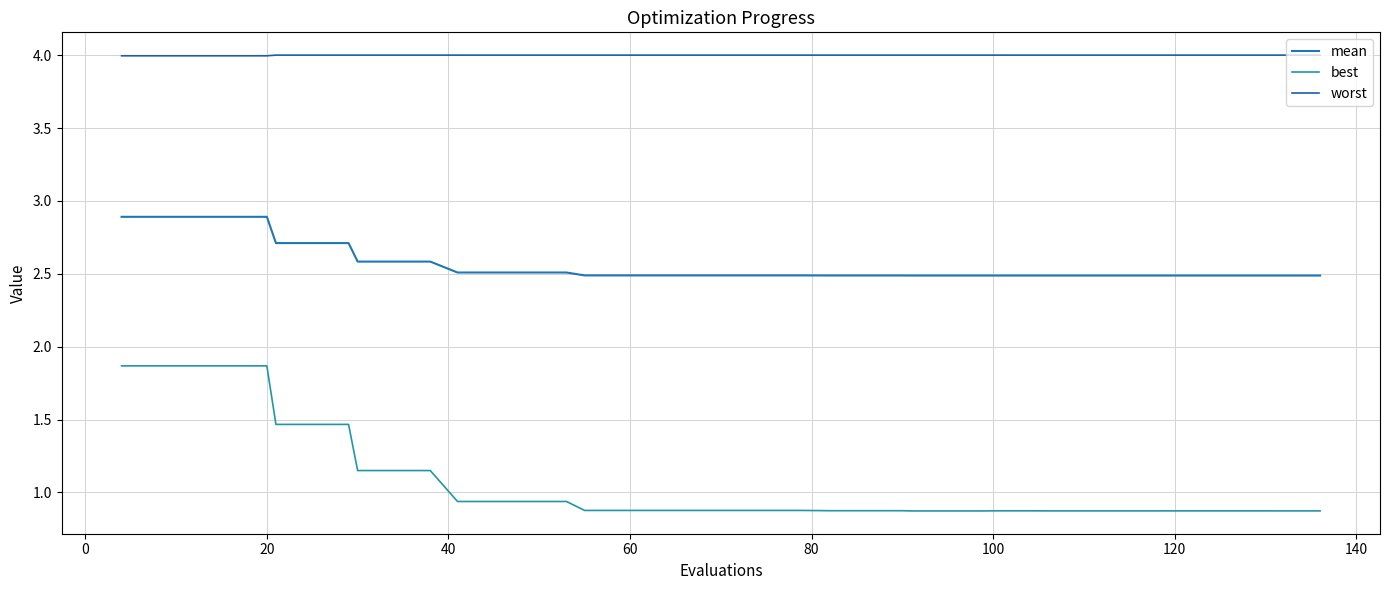

How many lines are shown in the chart?

3